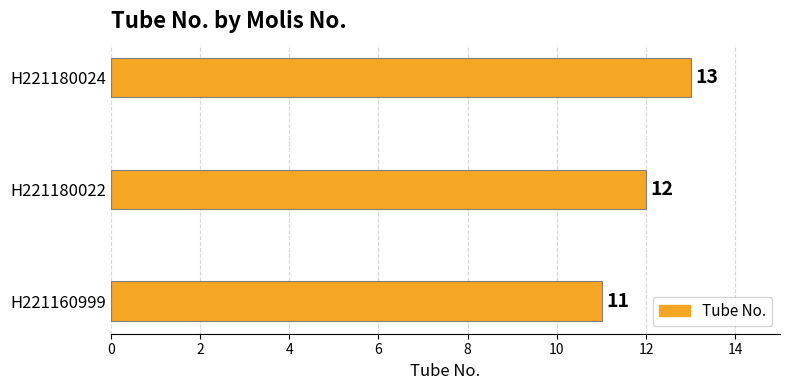

What is the greatest value displayed?

13